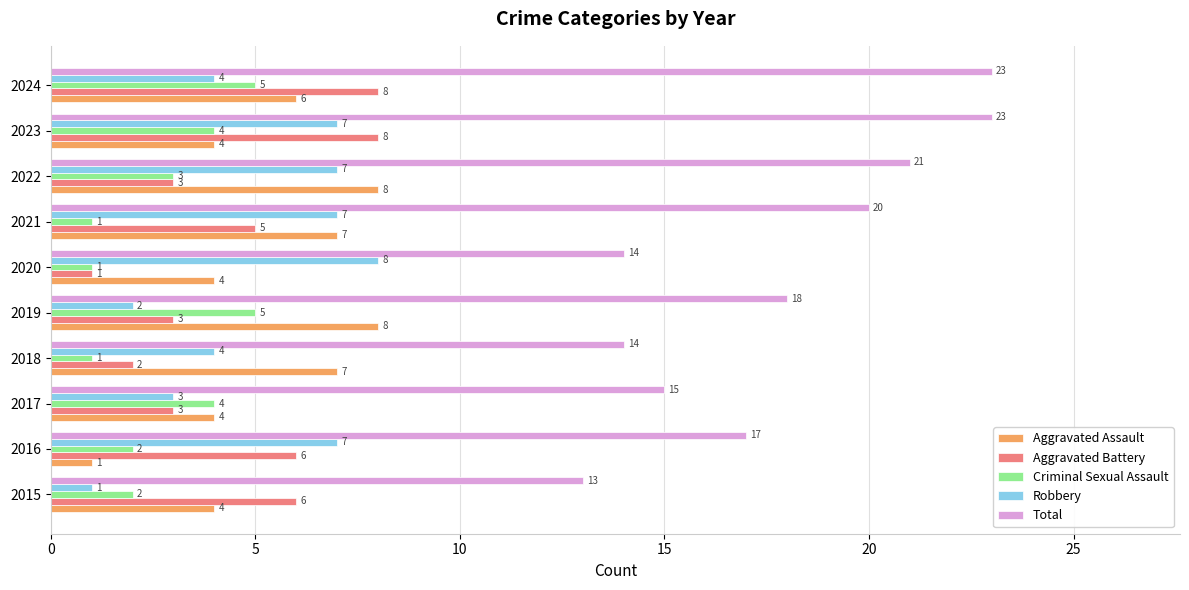

True or false: Aggravated Battery has a value of 4 at 2017.

False